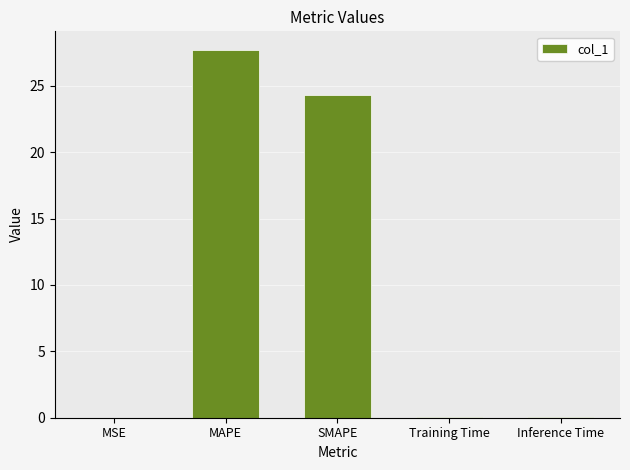

The value at SMAPE is 8.9. True or false?

False